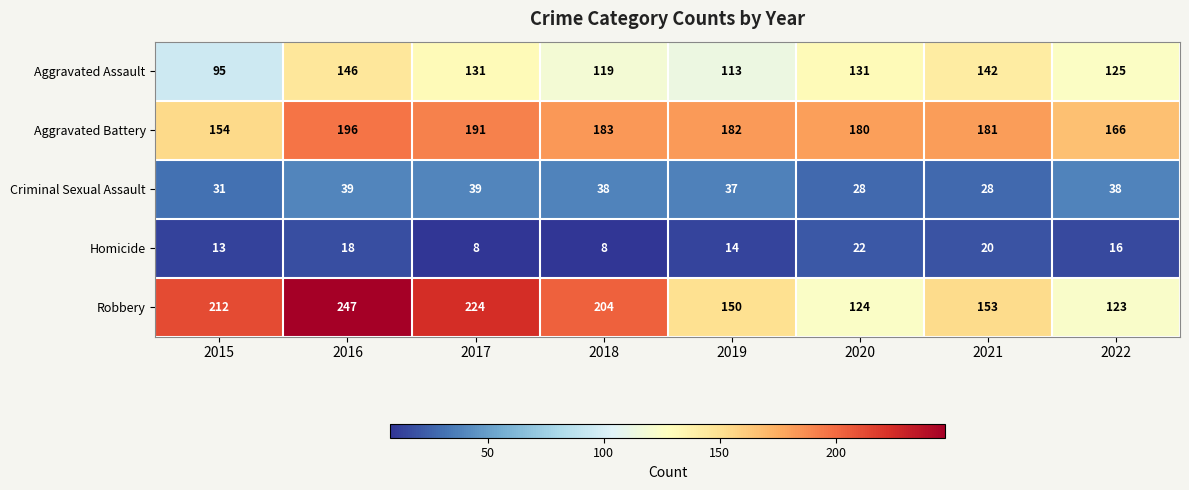

What is the maximum value shown in the chart?

247